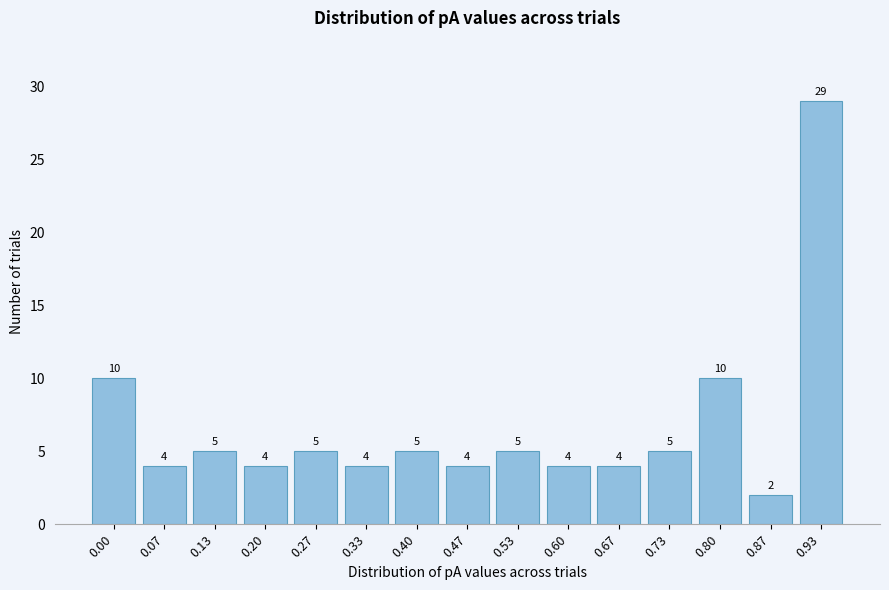

Reading left to right, extract all data points from this chart.

10	4	5	4	5	4	5	4	5	4	4	5	10	2	29